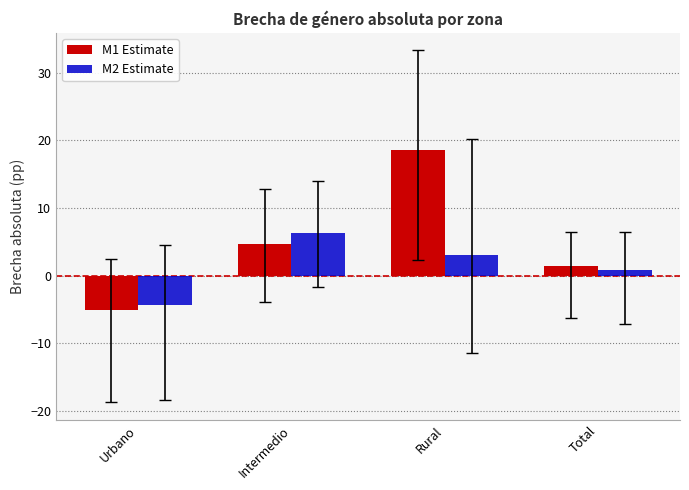

The value of M2 Estimate at Rural is 4.8. True or false?

False